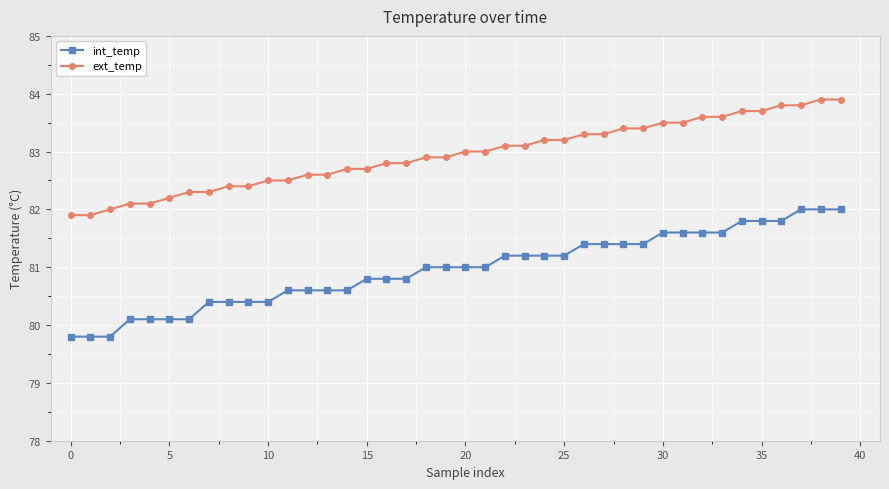

What is the highest value of the int_temp series?

82.0